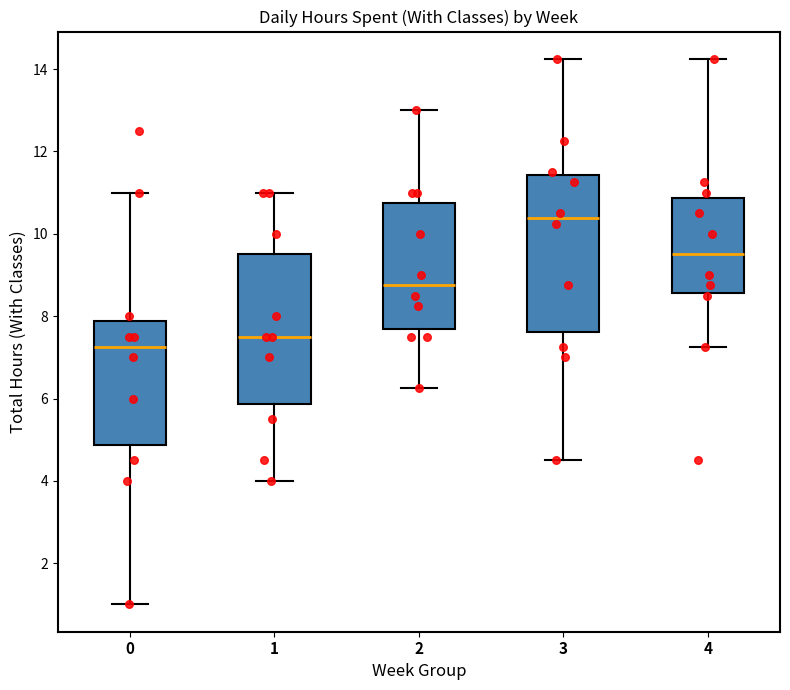

Where does the upper whisker of the box at x = 1 end on the y-axis? The values are not printed on the chart, so give them approximately, as read against the axis.

11.0